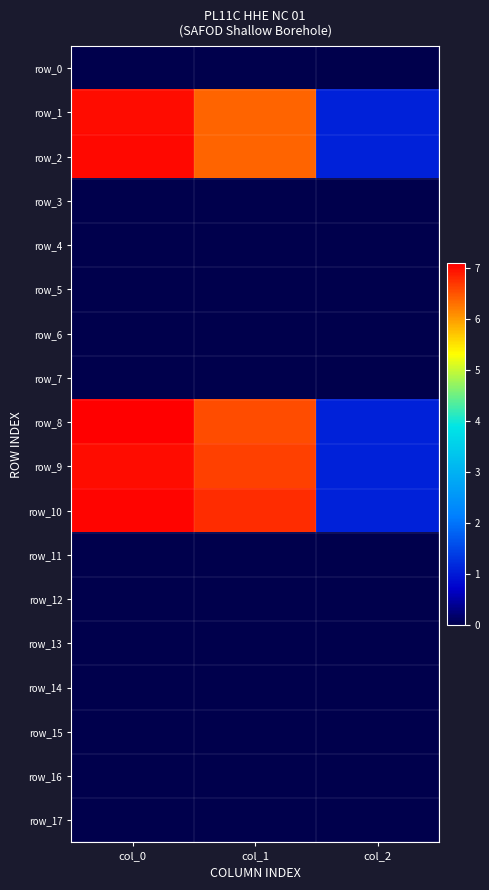

Which series has the widest spread of values?

row_8